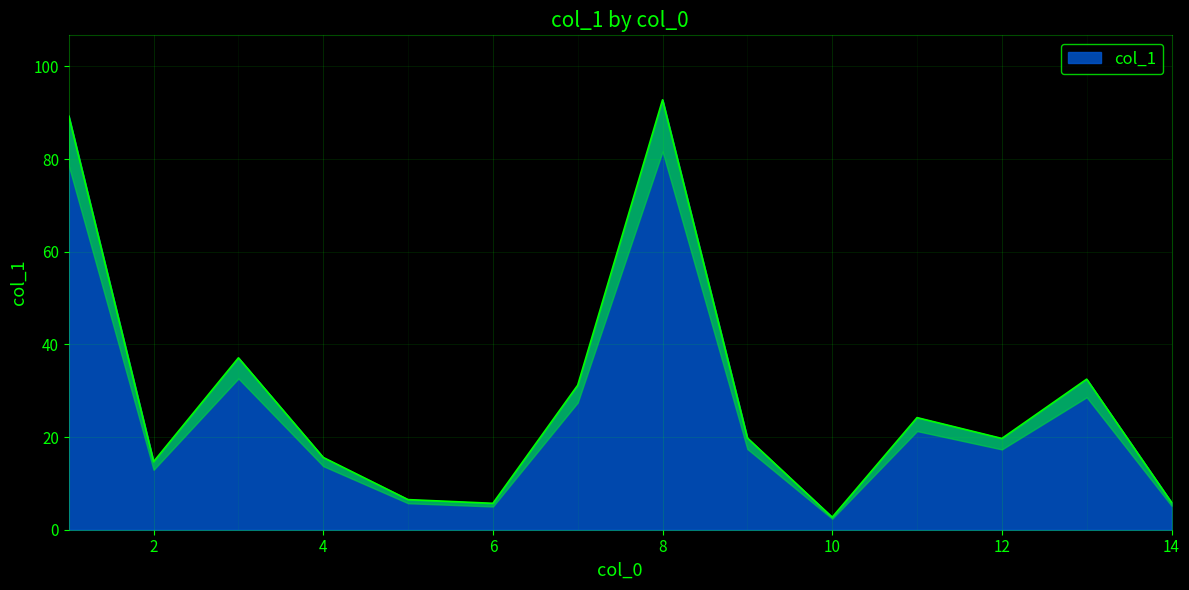

The chart shows a value of 14.7 at 2. True or false?

True